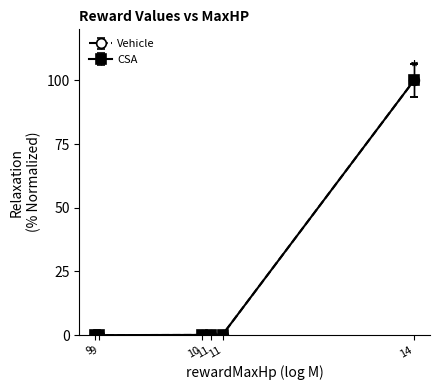

Does the chart have visible grid lines?

No